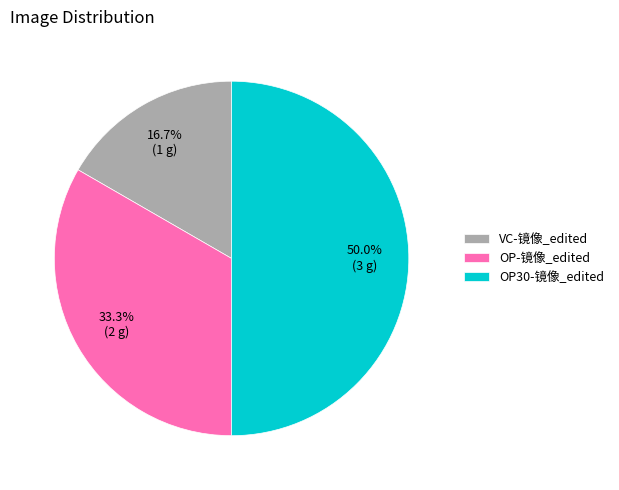

Which slice is the largest?

OP30-镜像_edited